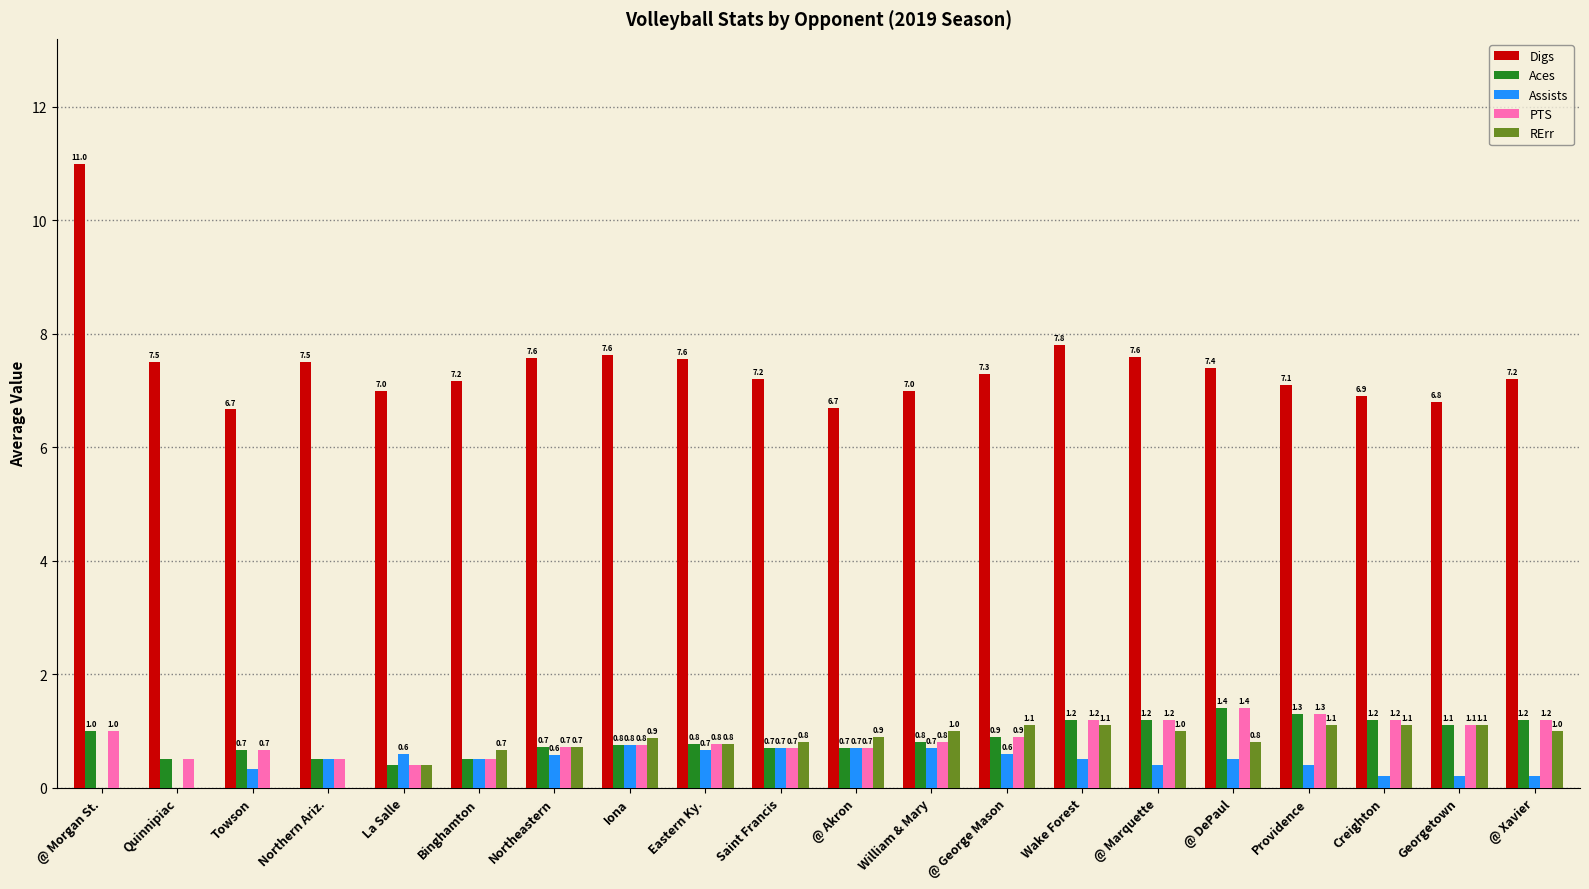

Which series changed the most between Towson and @ Marquette?

RErr